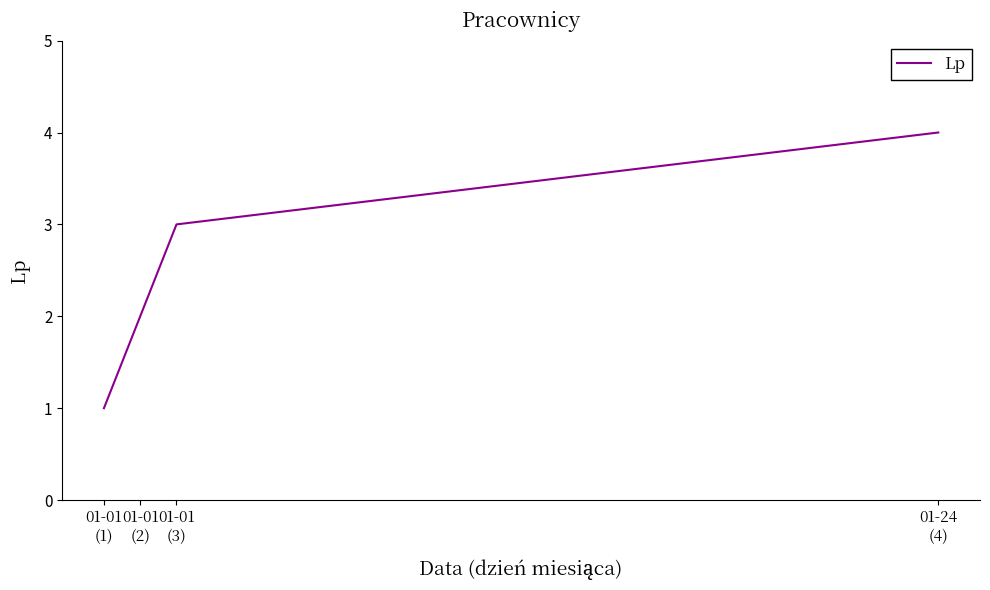

What is the difference between the maximum and minimum values?

3